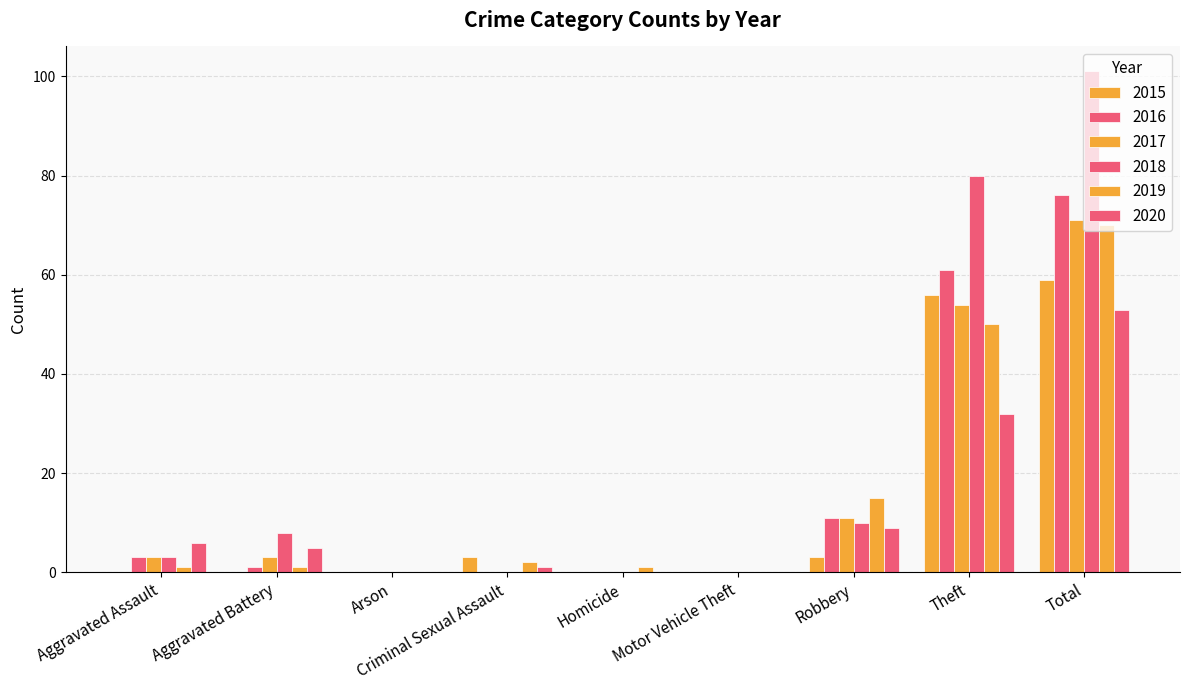

Does the chart contain stacked bars?

No